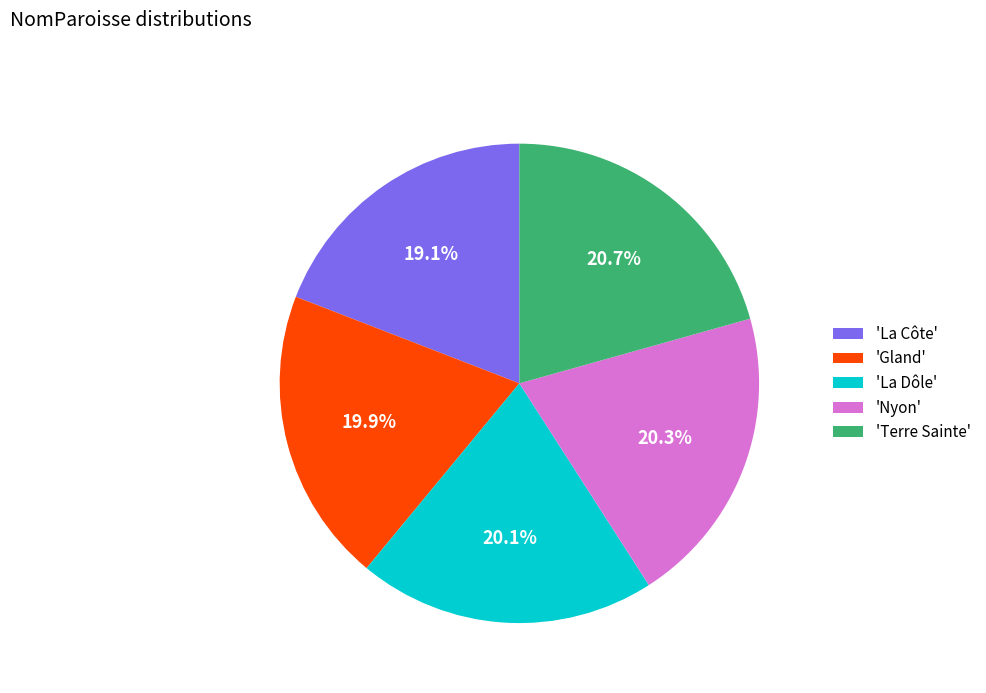

Count the number of slices in the pie.

5